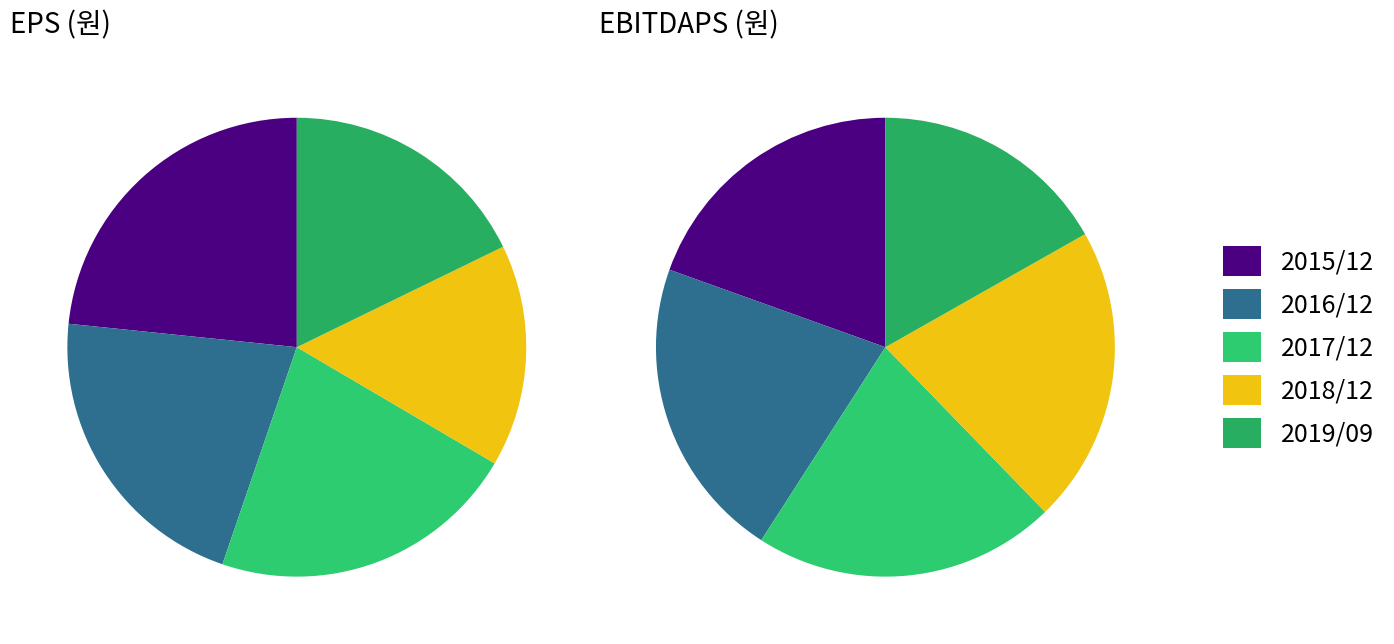

Does 2018/12 represent more than half of the total?

No